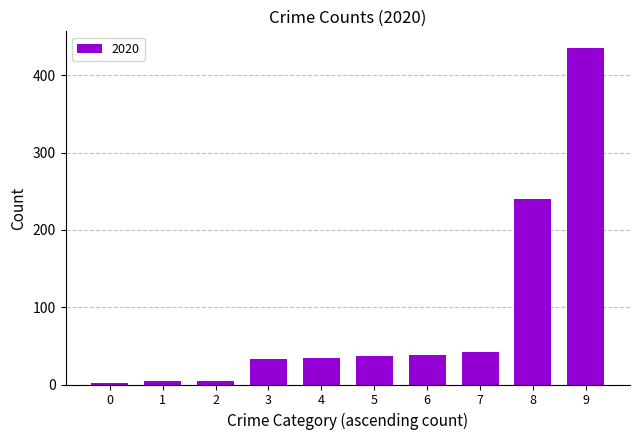

What is the maximum value shown in the chart?

435